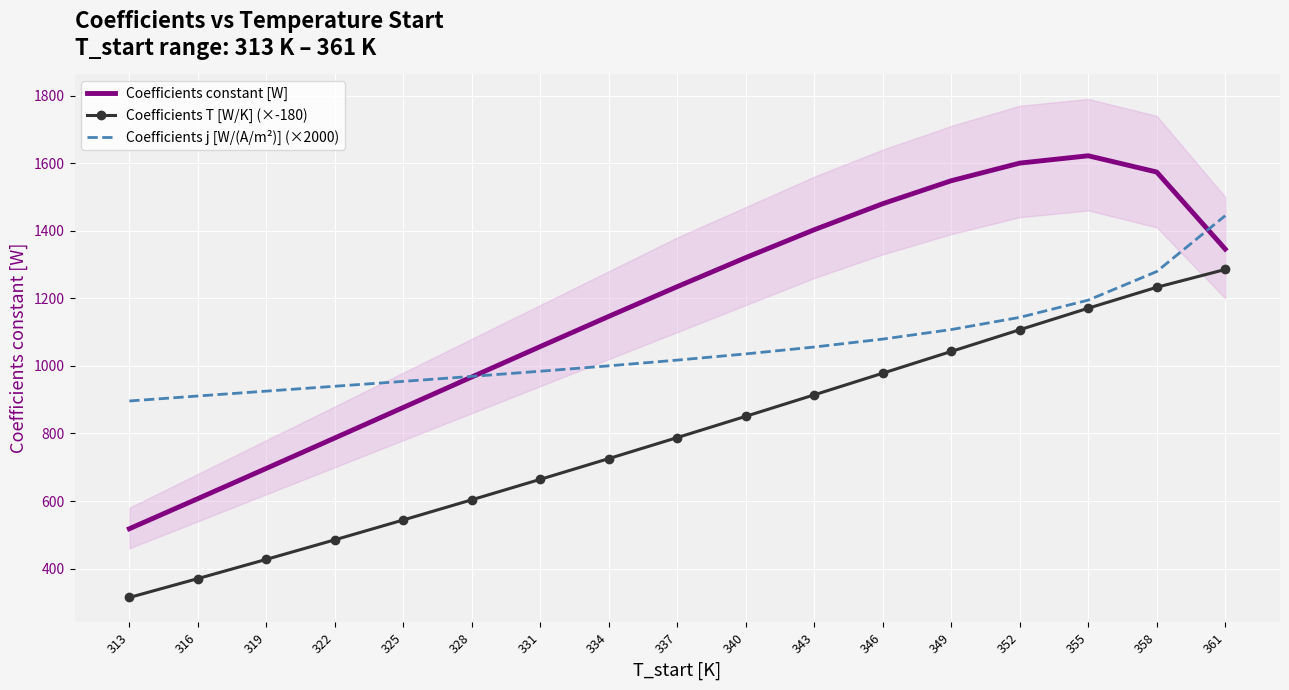

Between 319 and 328, which series saw the biggest shift?

Coefficients constant [W]